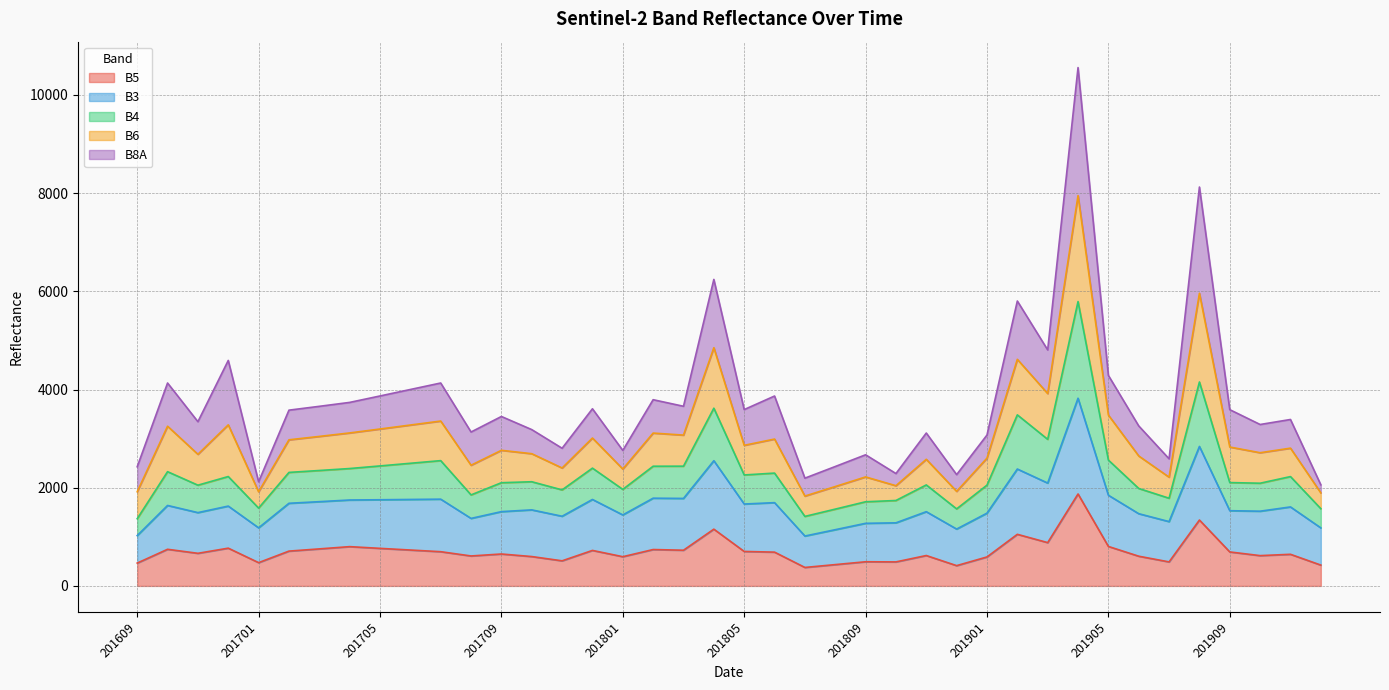

What is the minimum value for B5?

376